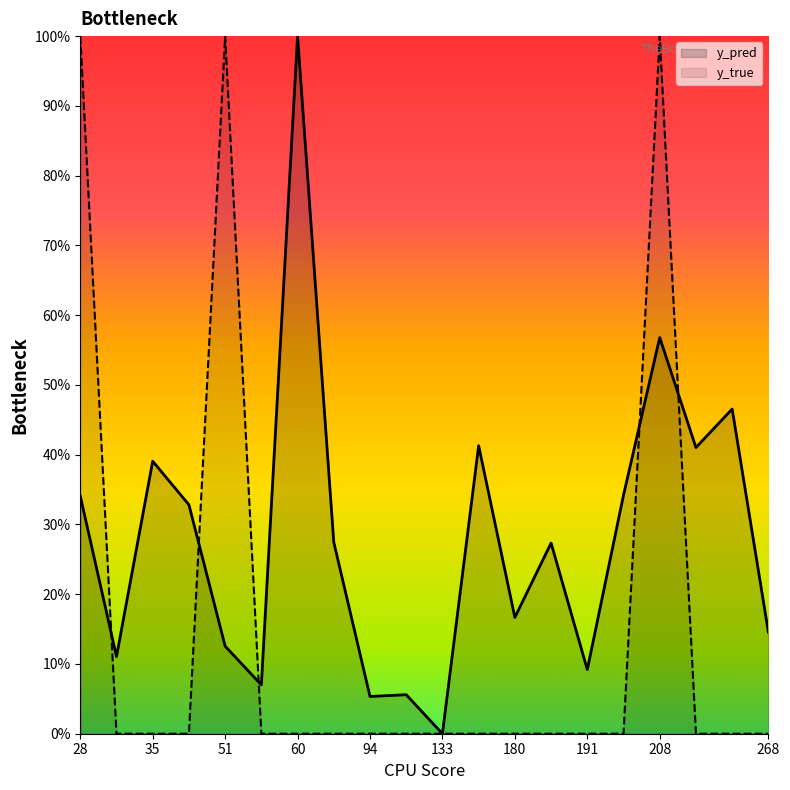

What is the sum of all y_pred values?

5.6